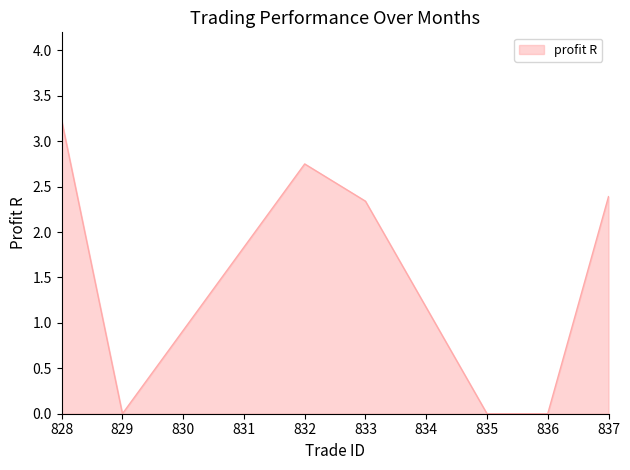

How many interior local peaks (higher than both neighbors) does the data have?

1